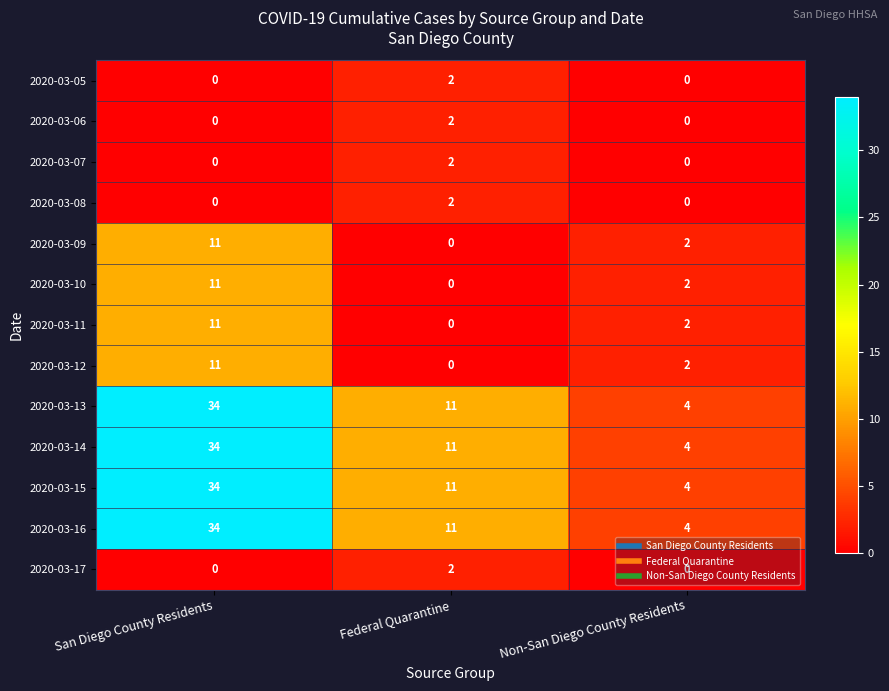

What is the spread (max minus min) of values at Non-San Diego County Residents?

4